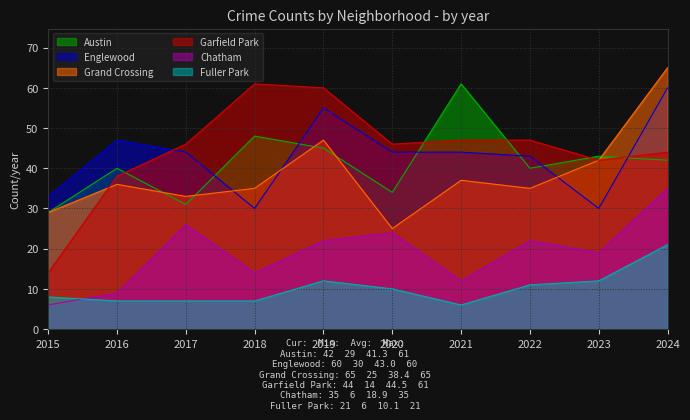

Which series has the largest total across all categories?

Garfield Park